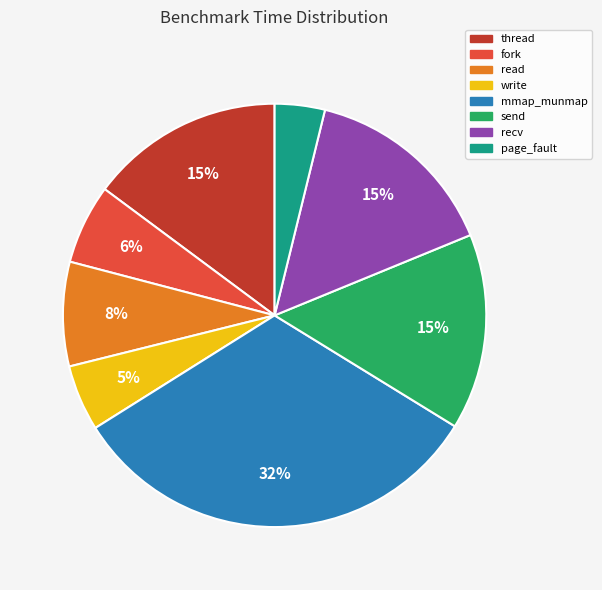

Is it true that fork is 6% of the pie?

True